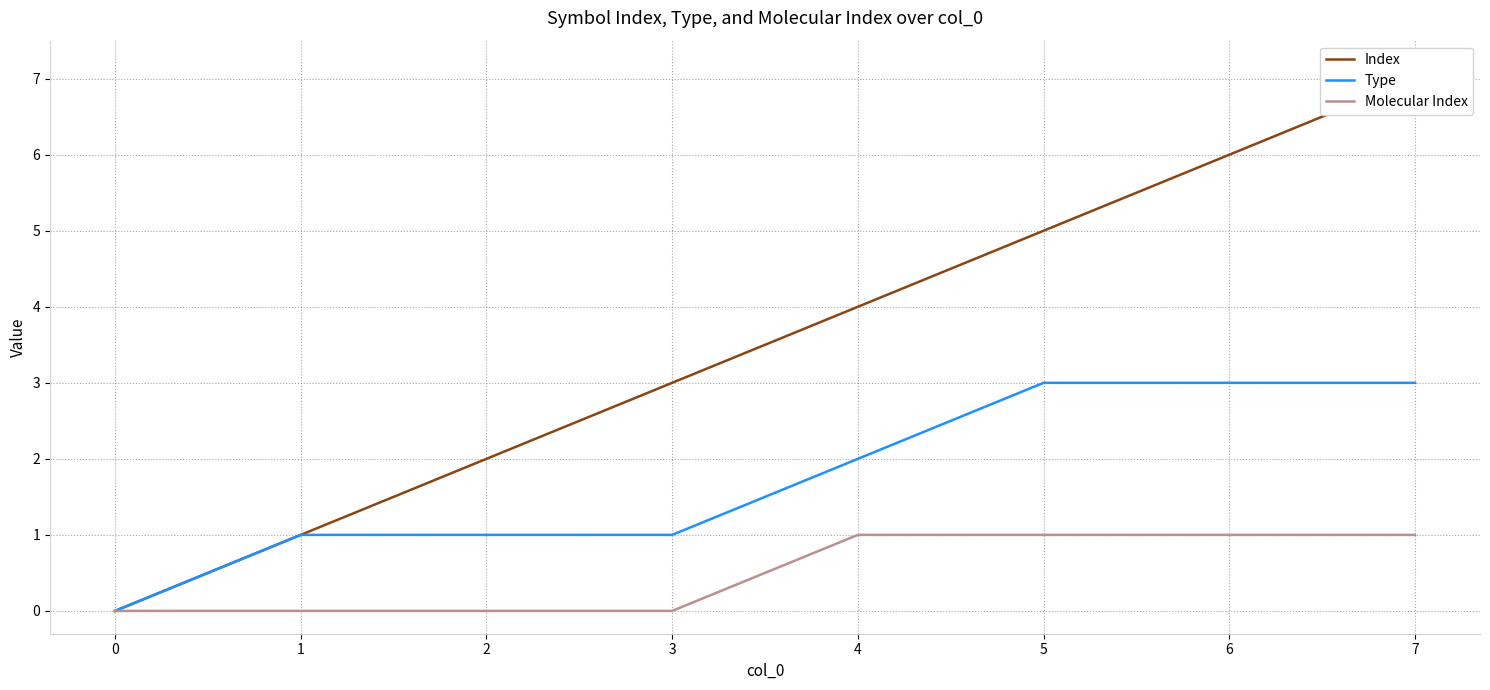

Is the value of Index at 6 greater than the value of Type at 2?

Yes